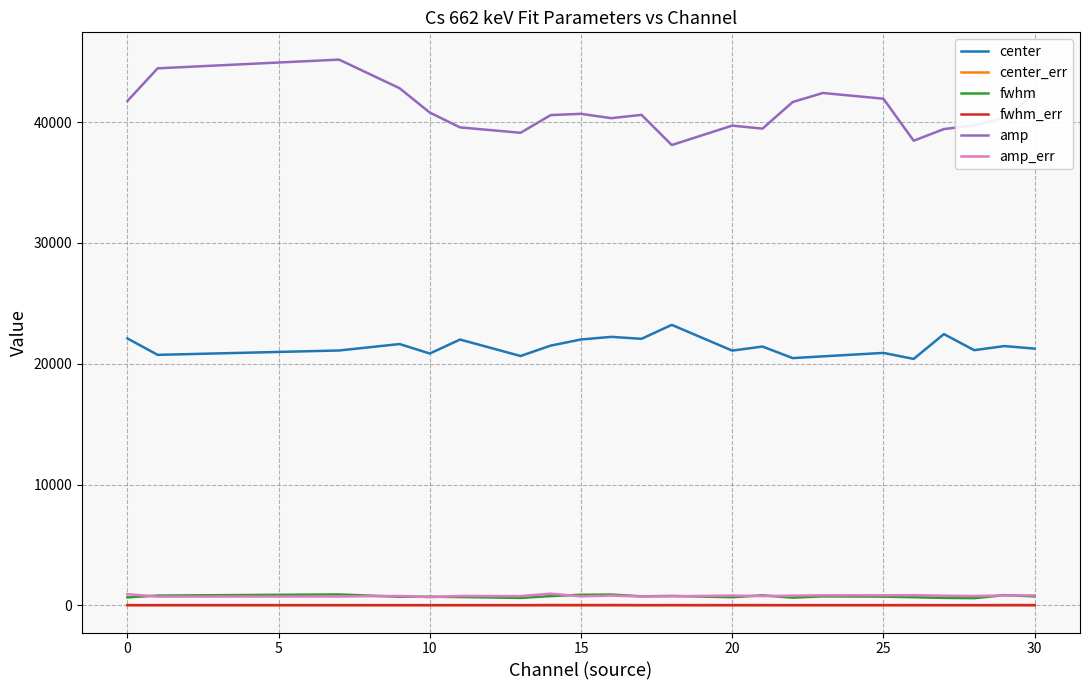

Which series has the largest total across all categories?

amp